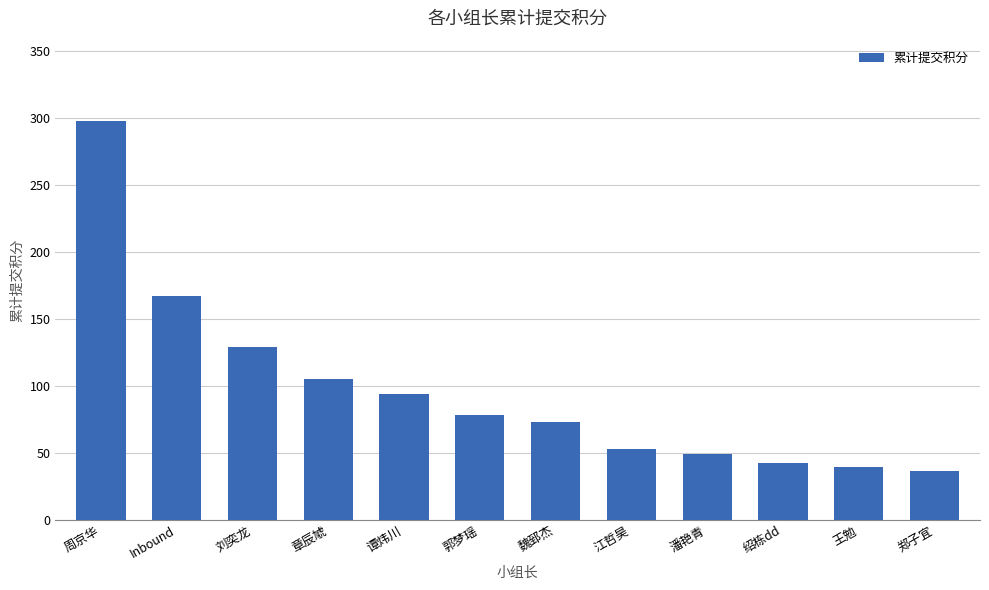

List the labels in order of value, largest first.

周京华, Inbound, 刘奕龙, 章辰虓, 谭炜川, 郭梦瑶, 魏郅杰, 江哲昊, 潘艳青, 绍栋dd, 王勉, 郑子宜